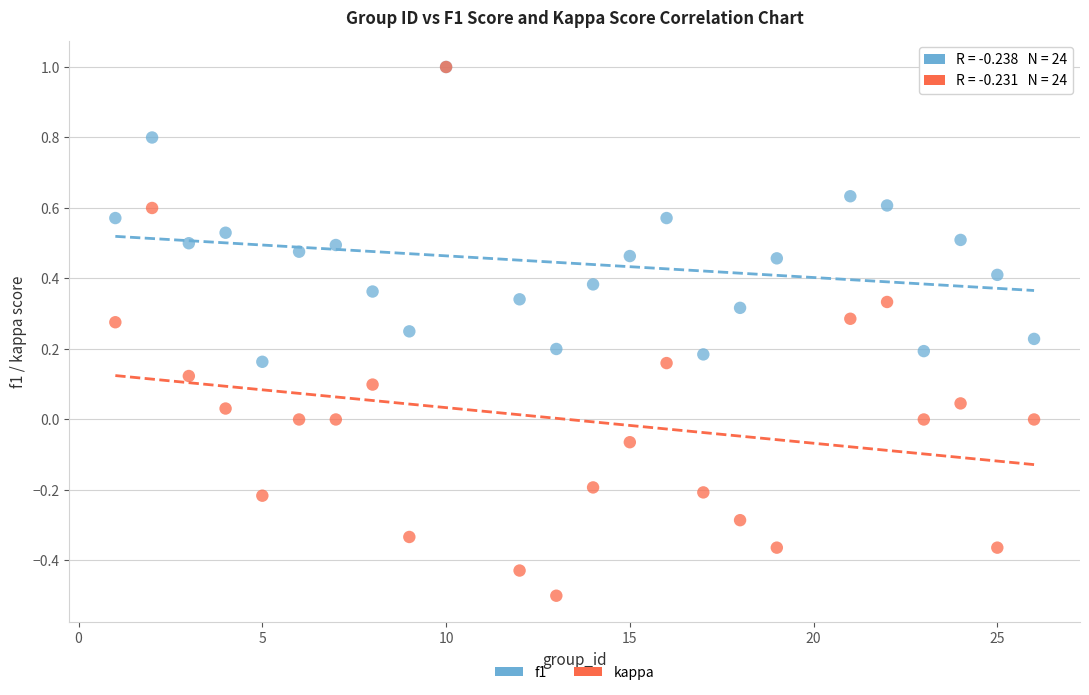

Which series has the widest spread of Y values?

kappa